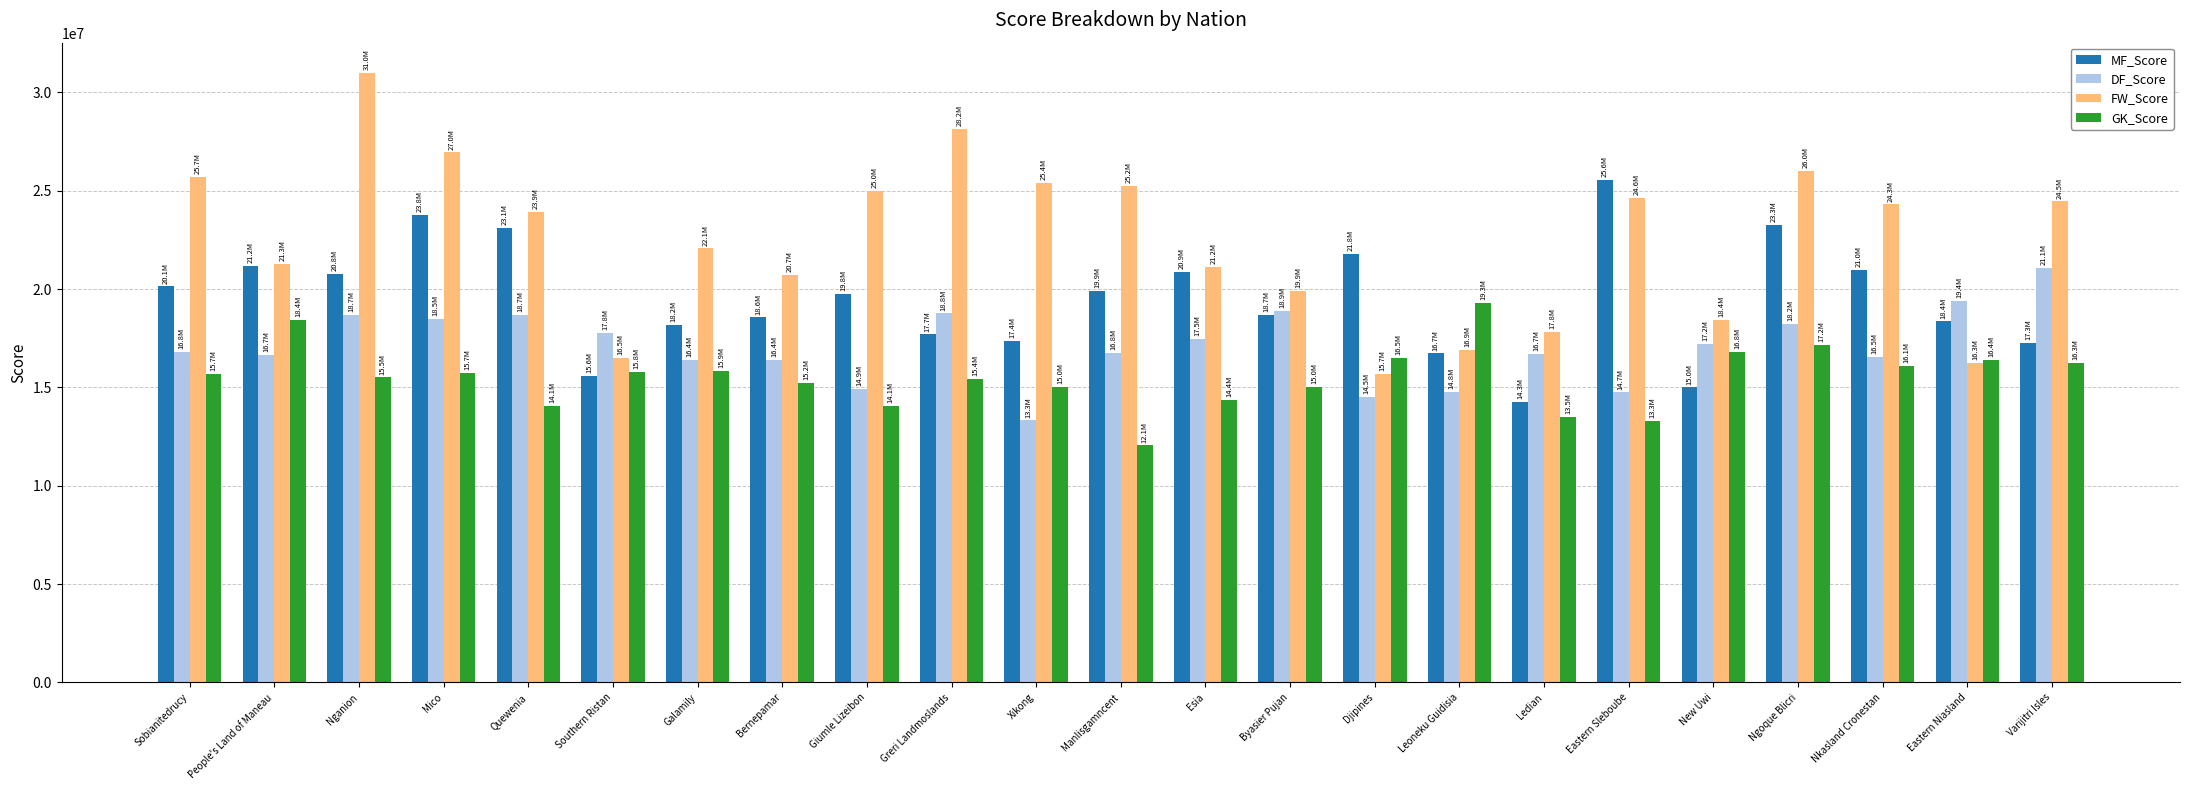

Between Sobianitedrucy and People's Land of Maneau, which series saw the biggest shift?

FW_Score